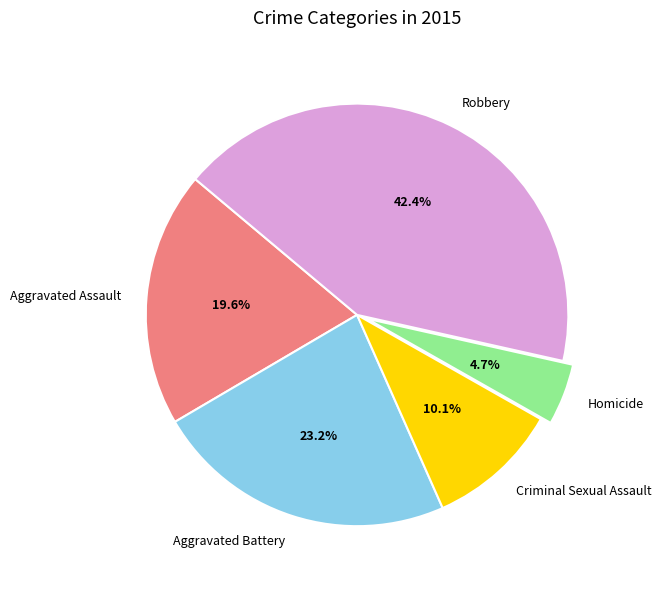

Approximately how many times larger is the value at Aggravated Battery compared to Homicide?

4.9